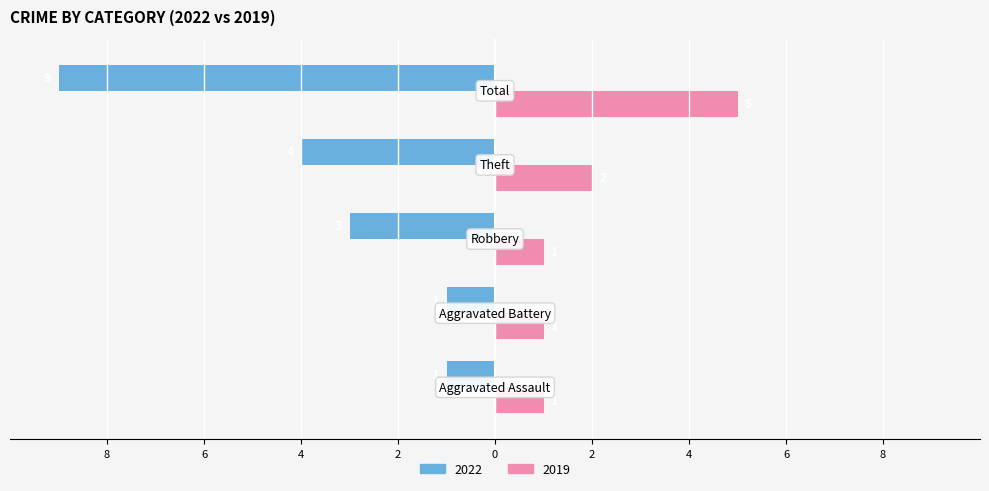

What are all the series names shown in the legend?

2022, 2019